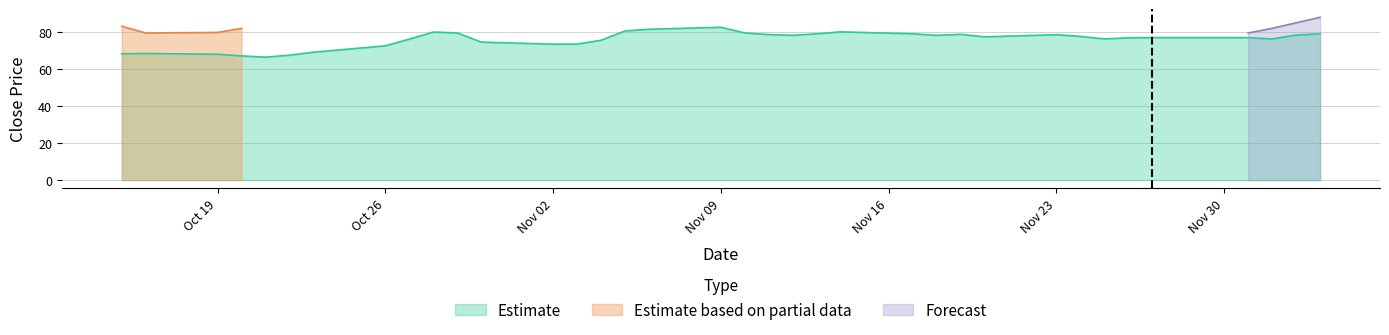

Between 2020-11-05 and 2020-11-26, which is larger?

2020-11-05